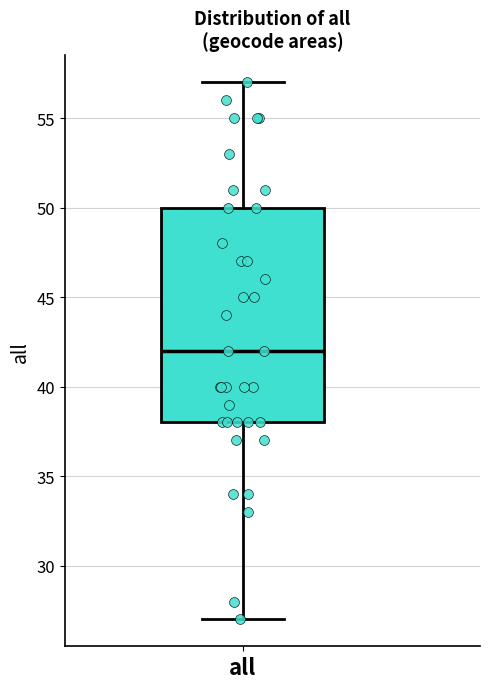

Read this box plot against the y-axis: the position of the median line, the range covered by the box, and the ends of both whiskers. The values are not printed on the chart, so give them approximately, as read against the axis.

median 42, box 38 to 50, whiskers 27 to 57